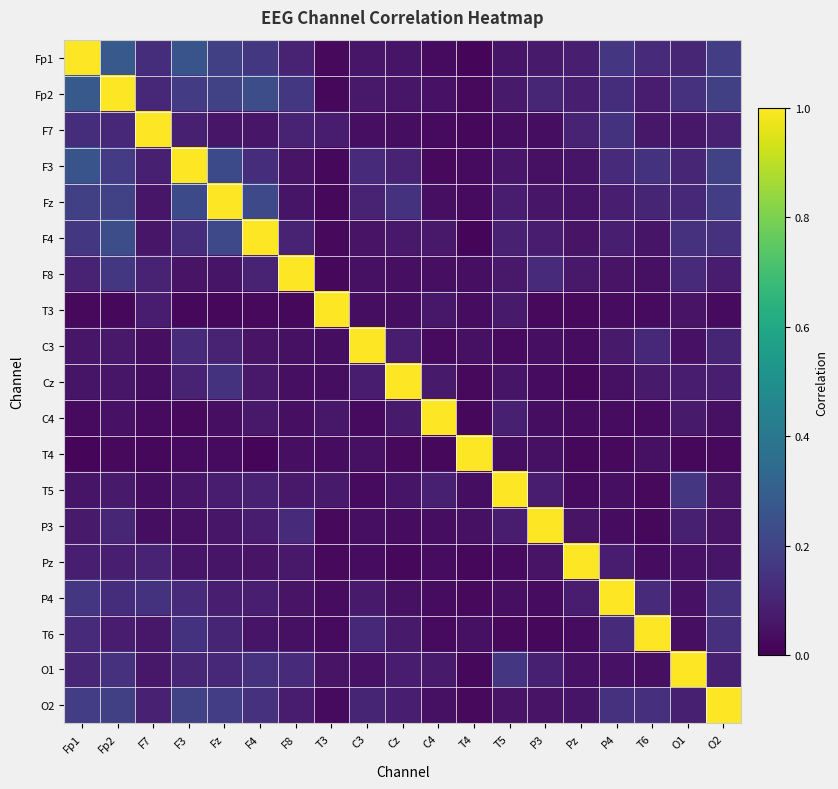

What is the total value across all series at Fp1?

3.1